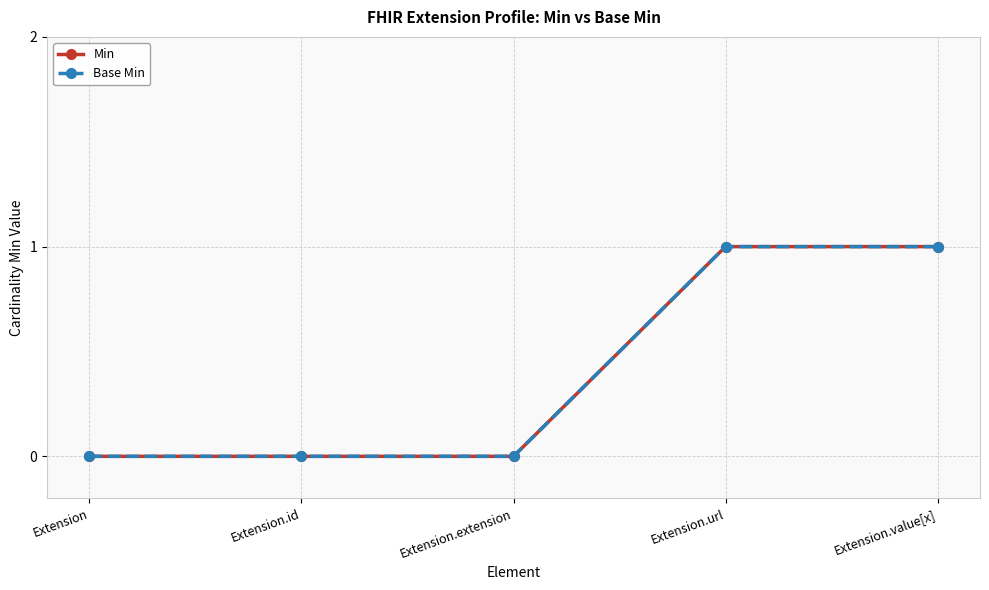

At which category is the sum across all series the highest?

Extension.url